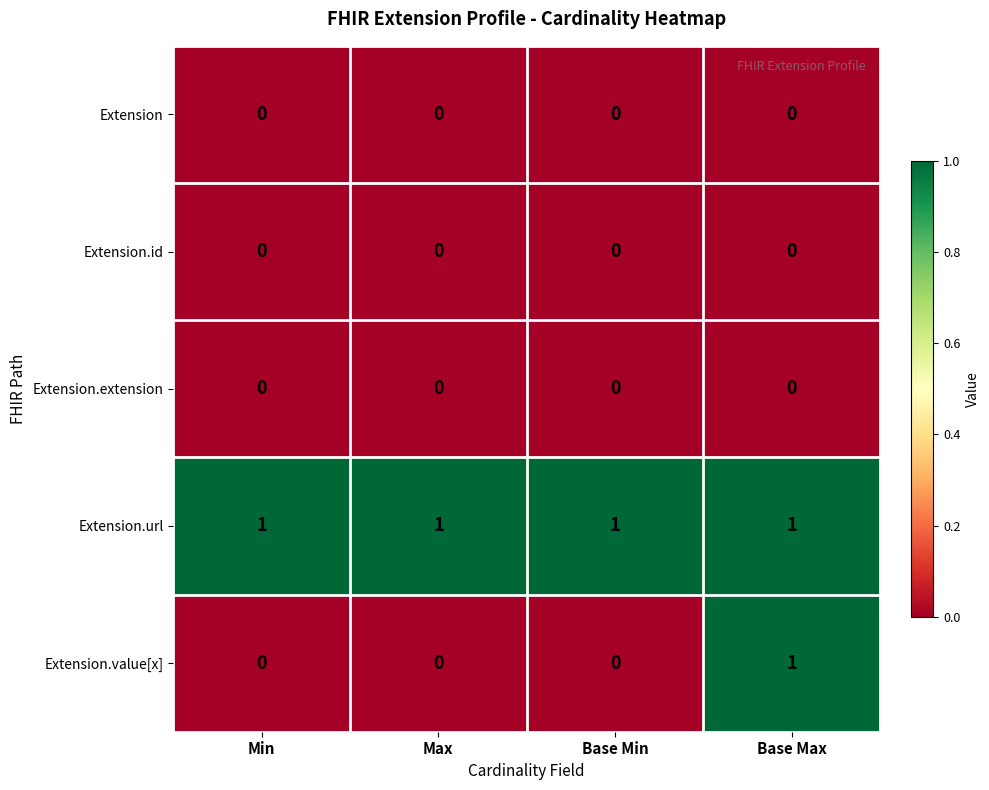

Which series has the largest total across all categories?

Extension.url